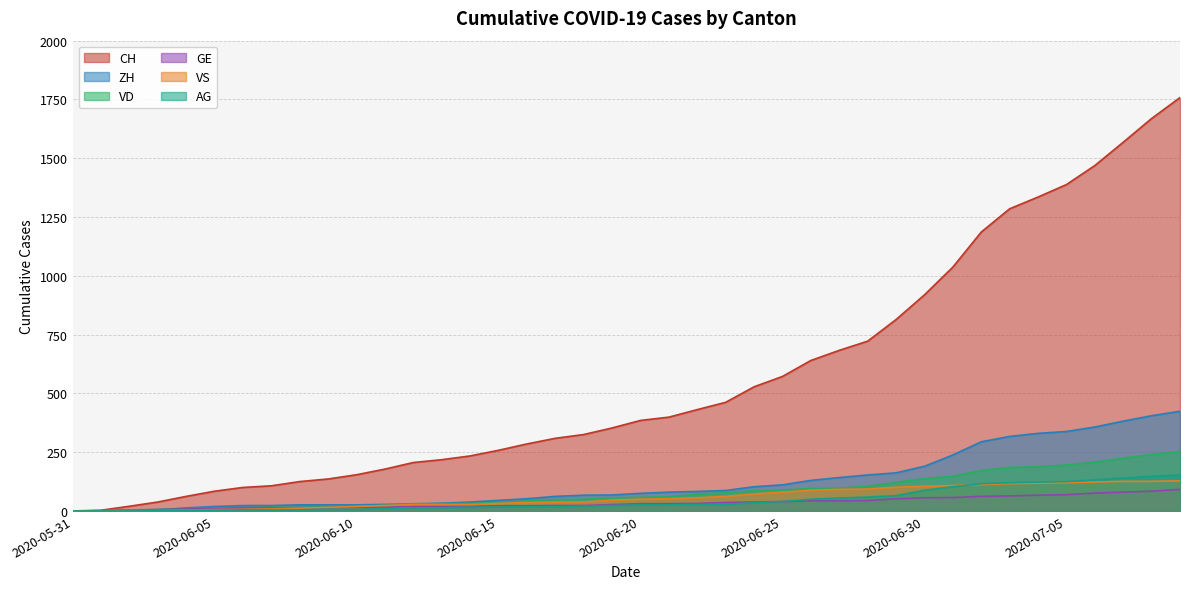

True or false: AG has more than 1 interior local peaks.

False